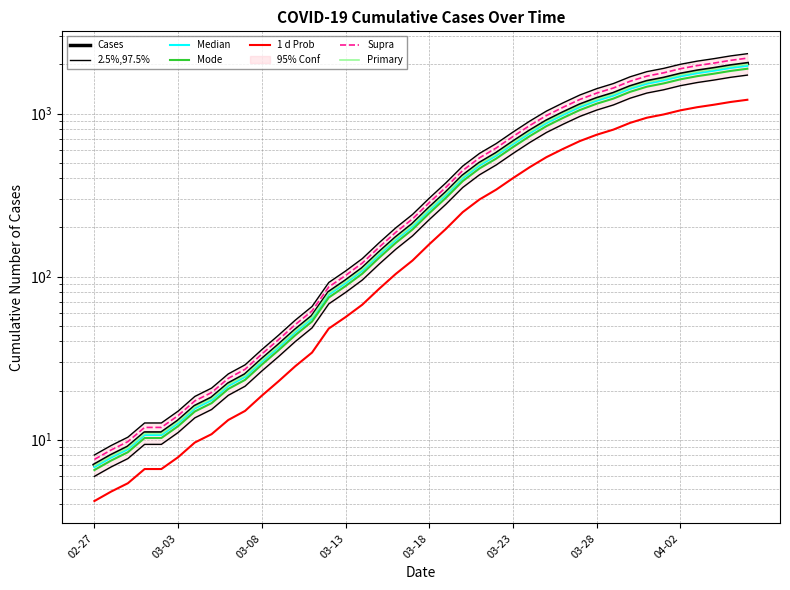

What is the label of the 7th point from the left?

2020-03-04